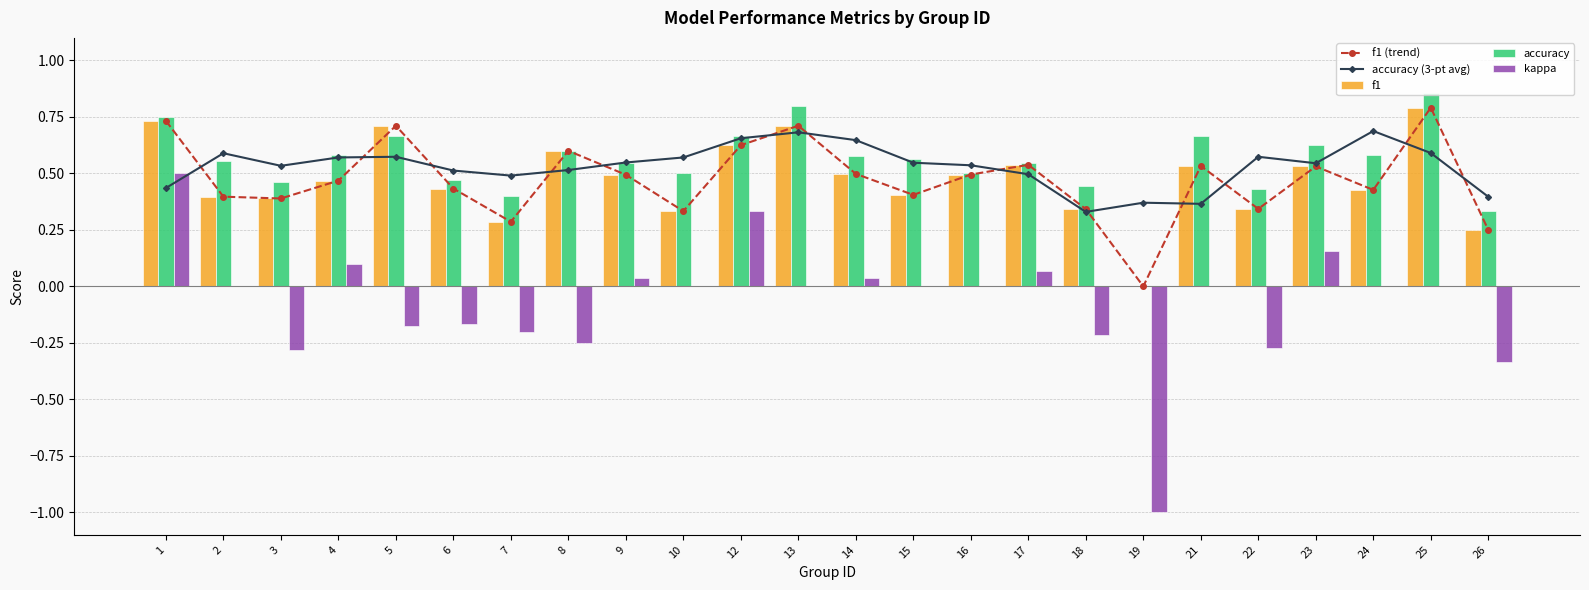

What is the minimum value shown in the chart?

-1.0